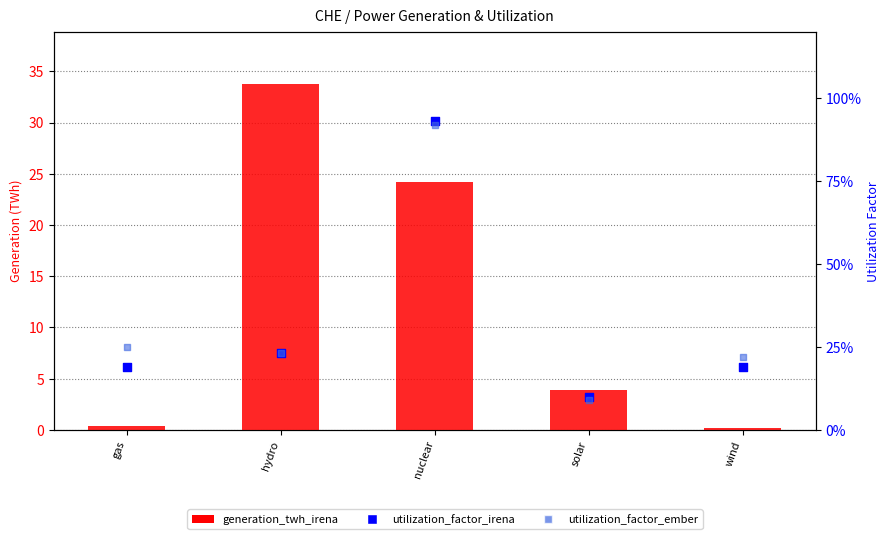

Which series has the widest spread of Y values?

generation_twh_irena